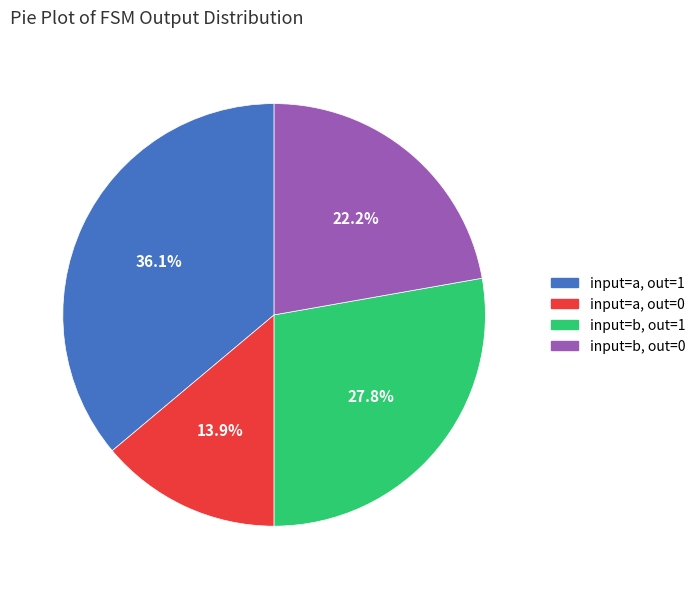

To the nearest percent, what is the average slice percentage?

25%